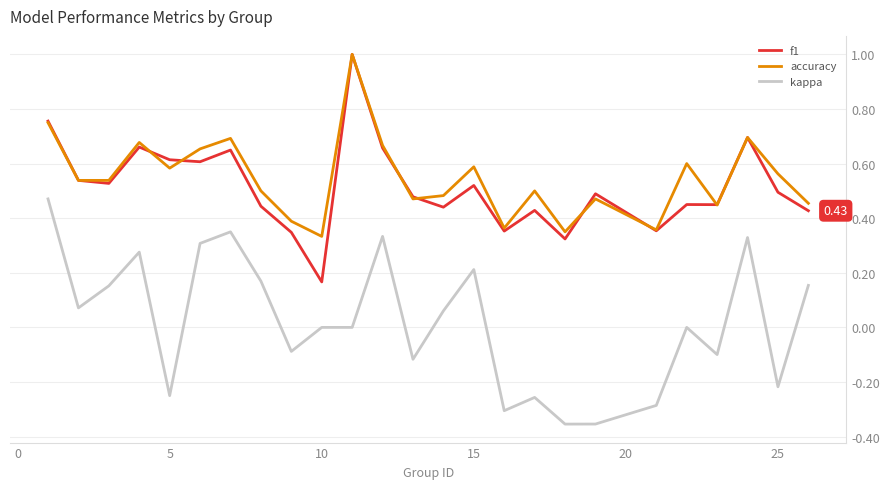

True or false: f1 and kappa cross at least once.

False